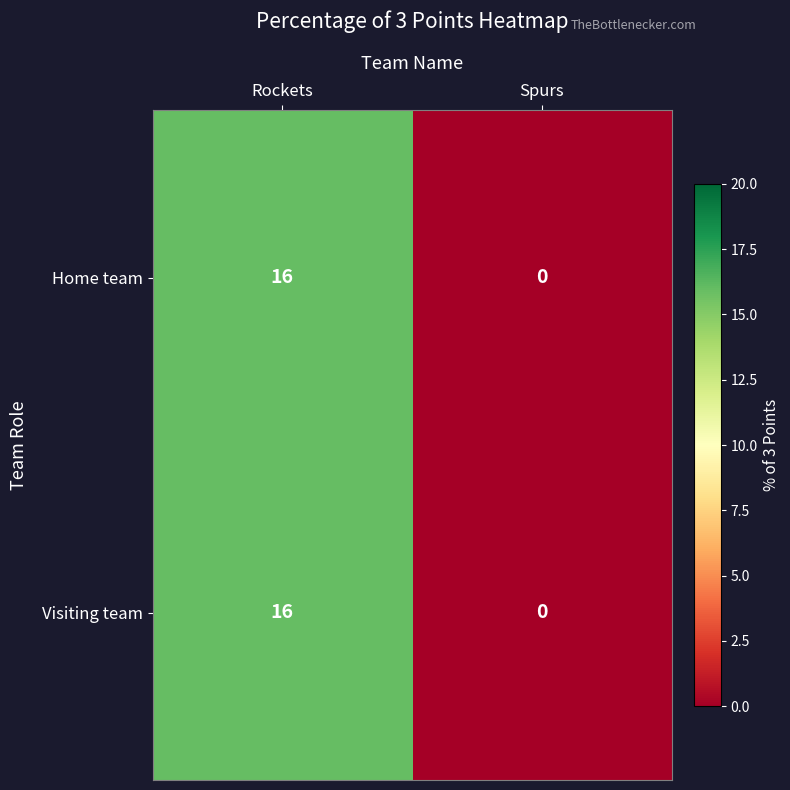

How many values in the Home team series are below 16?

1